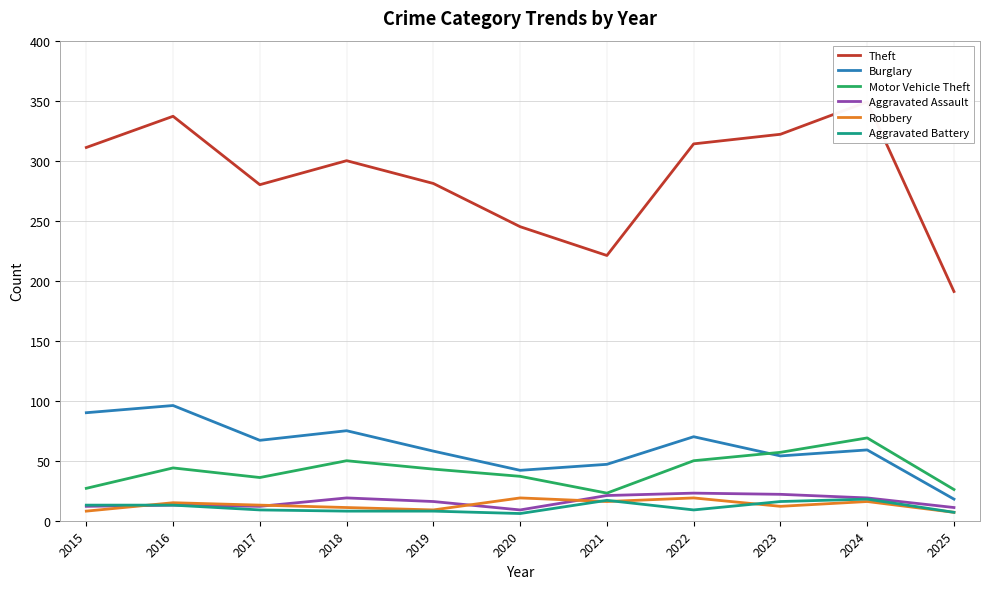

How many values in the Aggravated Assault series are below 16?

5